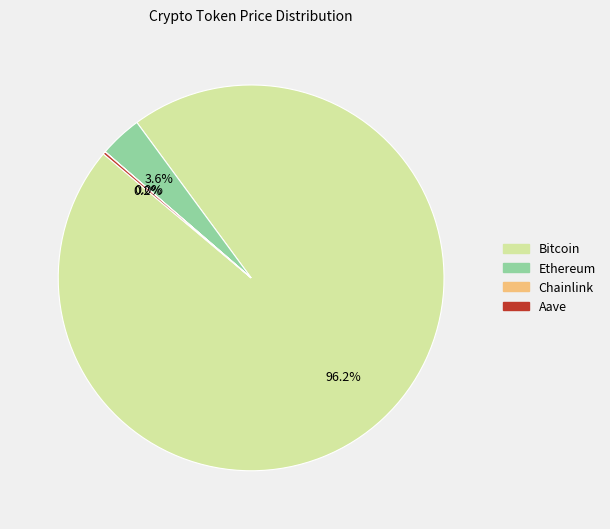

Which category accounts for the majority?

Bitcoin